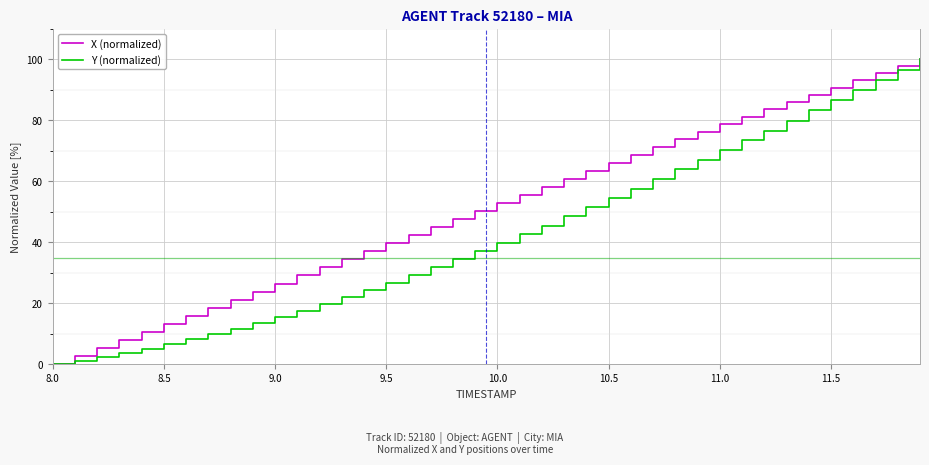

What is the highest value of the Y (normalized) series?

100.0